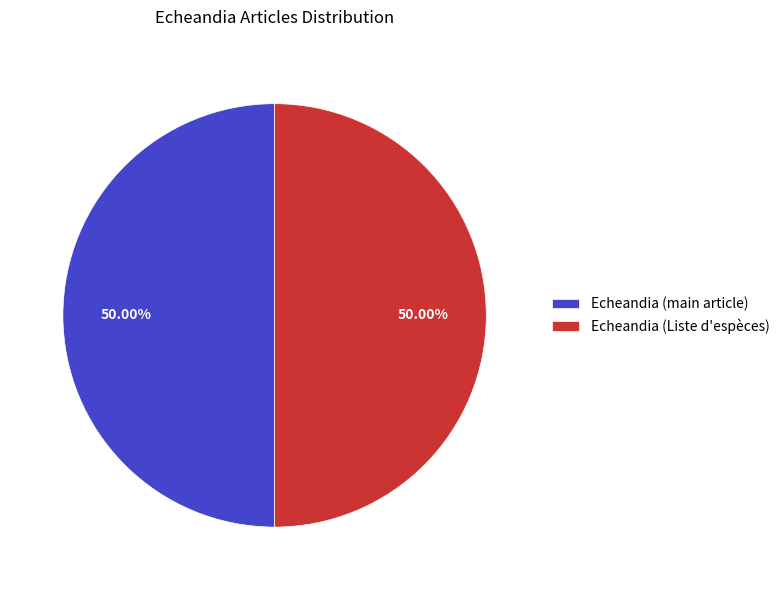

How many segments does this pie chart have?

2